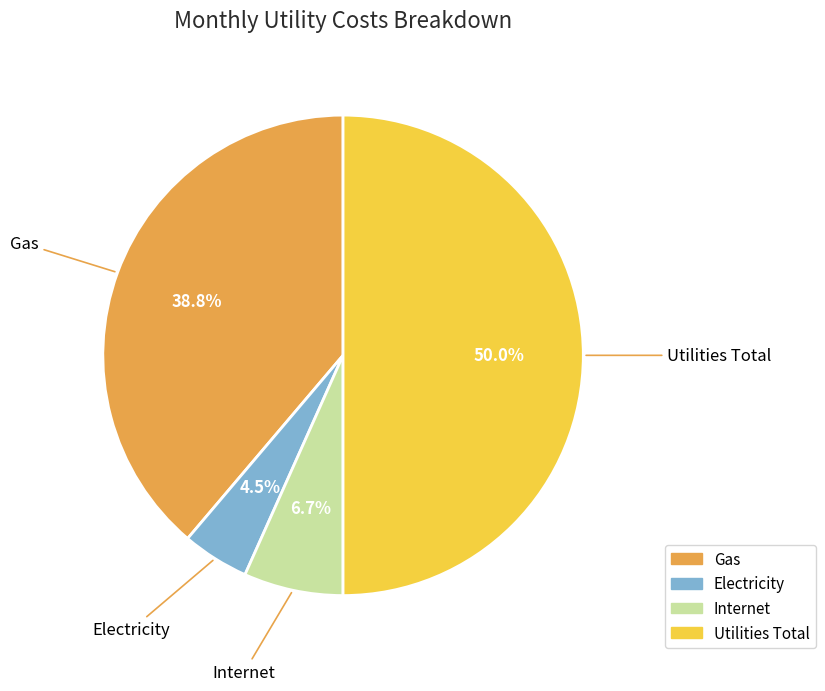

What is the largest slice in the pie chart?

Utilities Total